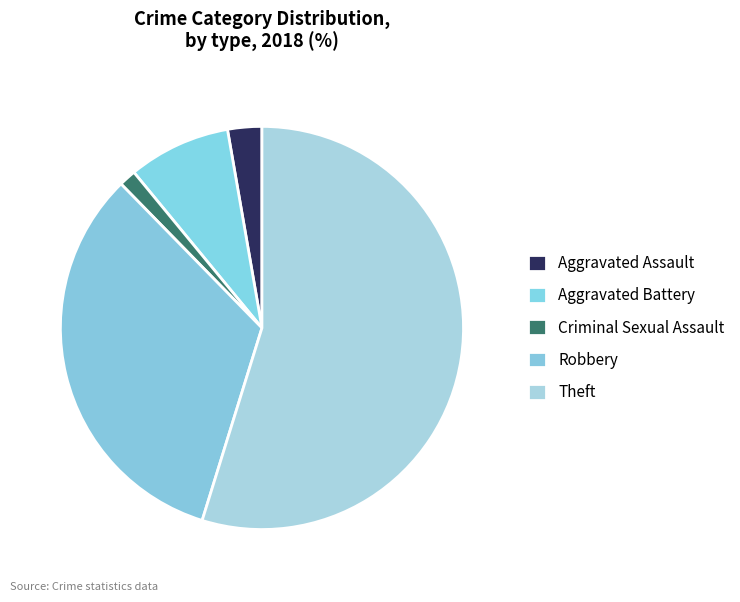

Which slice is the largest?

Theft